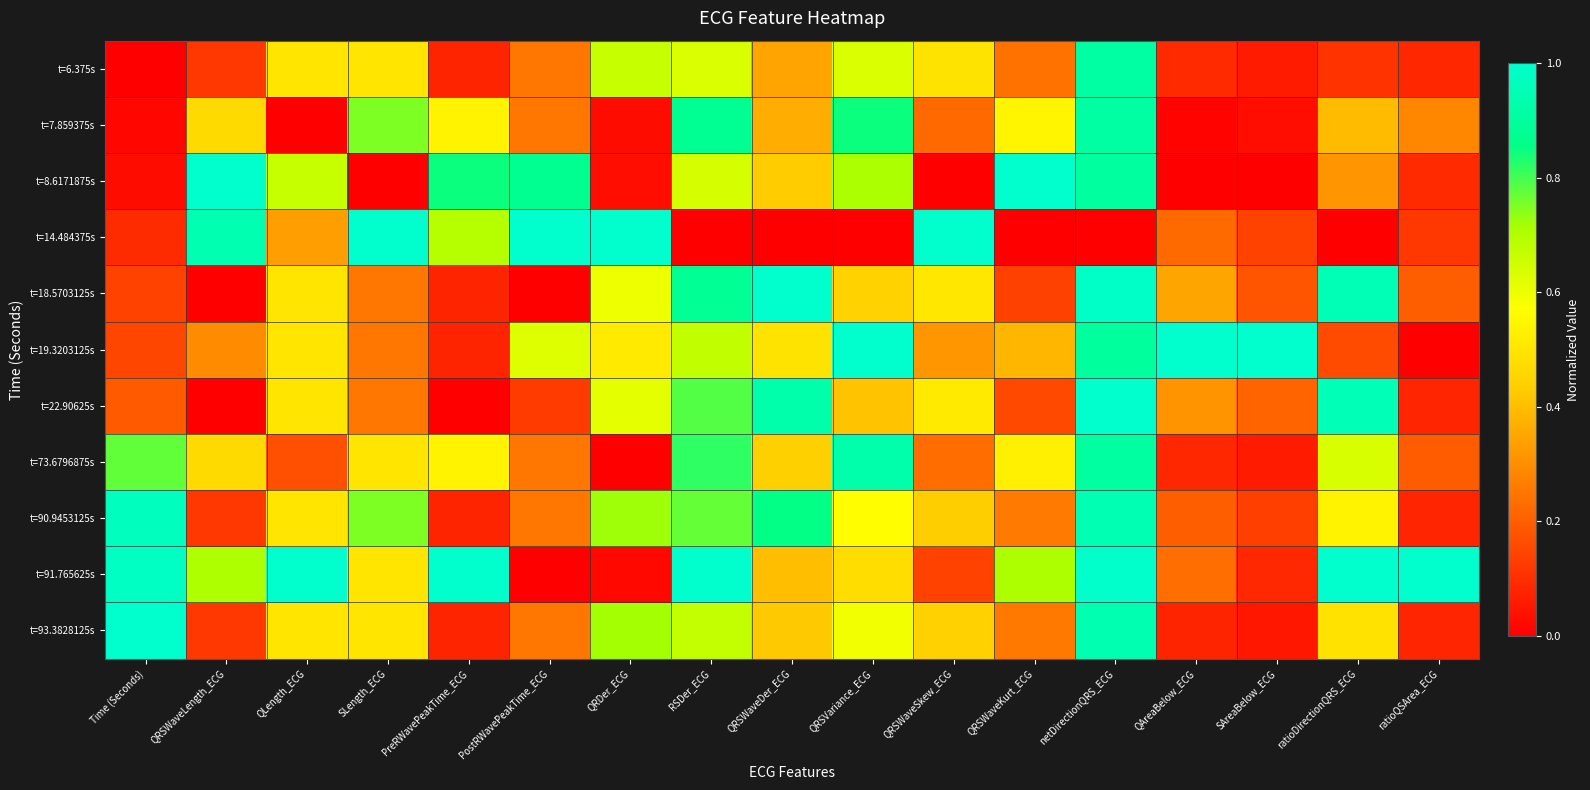

Reading right to left, transcribe all the data shown in this chart.

t=6.375s: ratioQSArea_ECG=0.1	ratioDirectionQRS_ECG=0.1	SAreaBelow_ECG=0.1	QAreaBelow_ECG=0.1	netDirectionQRS_ECG=0.9	QRSWaveKurt_ECG=0.2	QRSWaveSkew_ECG=0.5	QRSVariance_ECG=0.6	QRSWaveDer_ECG=0.3	RSDer_ECG=0.6	QRDer_ECG=0.7	PostRWavePeakTime_ECG=0.2	PreRWavePeakTime_ECG=0.1	SLength_ECG=0.5	QLength_ECG=0.5	QRSWaveLength_ECG=0.1	Time (Seconds)=0.0
t=7.859375s: ratioQSArea_ECG=0.3	ratioDirectionQRS_ECG=0.4	SAreaBelow_ECG=0.0	QAreaBelow_ECG=0.0	netDirectionQRS_ECG=0.9	QRSWaveKurt_ECG=0.5	QRSWaveSkew_ECG=0.2	QRSVariance_ECG=0.8	QRSWaveDer_ECG=0.4	RSDer_ECG=0.9	QRDer_ECG=0.0	PostRWavePeakTime_ECG=0.2	PreRWavePeakTime_ECG=0.5	SLength_ECG=0.8	QLength_ECG=0.0	QRSWaveLength_ECG=0.5	Time (Seconds)=0.0
t=8.6171875s: ratioQSArea_ECG=0.1	ratioDirectionQRS_ECG=0.3	SAreaBelow_ECG=0.0	QAreaBelow_ECG=0.0	netDirectionQRS_ECG=0.9	QRSWaveKurt_ECG=1.0	QRSWaveSkew_ECG=0.0	QRSVariance_ECG=0.7	QRSWaveDer_ECG=0.4	RSDer_ECG=0.6	QRDer_ECG=0.0	PostRWavePeakTime_ECG=0.9	PreRWavePeakTime_ECG=0.8	SLength_ECG=0.0	QLength_ECG=0.7	QRSWaveLength_ECG=1.0	Time (Seconds)=0.0
t=14.484375s: ratioQSArea_ECG=0.1	ratioDirectionQRS_ECG=0.0	SAreaBelow_ECG=0.1	QAreaBelow_ECG=0.2	netDirectionQRS_ECG=0.0	QRSWaveKurt_ECG=0.0	QRSWaveSkew_ECG=1.0	QRSVariance_ECG=0.0	QRSWaveDer_ECG=0.0	RSDer_ECG=0.0	QRDer_ECG=1.0	PostRWavePeakTime_ECG=1.0	PreRWavePeakTime_ECG=0.7	SLength_ECG=1.0	QLength_ECG=0.3	QRSWaveLength_ECG=0.9	Time (Seconds)=0.1
t=18.5703125s: ratioQSArea_ECG=0.2	ratioDirectionQRS_ECG=1.0	SAreaBelow_ECG=0.2	QAreaBelow_ECG=0.3	netDirectionQRS_ECG=1.0	QRSWaveKurt_ECG=0.1	QRSWaveSkew_ECG=0.5	QRSVariance_ECG=0.4	QRSWaveDer_ECG=1.0	RSDer_ECG=0.9	QRDer_ECG=0.6	PostRWavePeakTime_ECG=0.0	PreRWavePeakTime_ECG=0.1	SLength_ECG=0.2	QLength_ECG=0.5	QRSWaveLength_ECG=0.0	Time (Seconds)=0.1
t=19.3203125s: ratioQSArea_ECG=0.0	ratioDirectionQRS_ECG=0.2	SAreaBelow_ECG=1.0	QAreaBelow_ECG=1.0	netDirectionQRS_ECG=0.9	QRSWaveKurt_ECG=0.4	QRSWaveSkew_ECG=0.3	QRSVariance_ECG=1.0	QRSWaveDer_ECG=0.5	RSDer_ECG=0.7	QRDer_ECG=0.5	PostRWavePeakTime_ECG=0.6	PreRWavePeakTime_ECG=0.1	SLength_ECG=0.2	QLength_ECG=0.5	QRSWaveLength_ECG=0.3	Time (Seconds)=0.1
t=22.90625s: ratioQSArea_ECG=0.1	ratioDirectionQRS_ECG=1.0	SAreaBelow_ECG=0.2	QAreaBelow_ECG=0.3	netDirectionQRS_ECG=1.0	QRSWaveKurt_ECG=0.2	QRSWaveSkew_ECG=0.5	QRSVariance_ECG=0.4	QRSWaveDer_ECG=0.9	RSDer_ECG=0.8	QRDer_ECG=0.6	PostRWavePeakTime_ECG=0.1	PreRWavePeakTime_ECG=0.0	SLength_ECG=0.2	QLength_ECG=0.5	QRSWaveLength_ECG=0.0	Time (Seconds)=0.2
t=73.6796875s: ratioQSArea_ECG=0.2	ratioDirectionQRS_ECG=0.6	SAreaBelow_ECG=0.1	QAreaBelow_ECG=0.1	netDirectionQRS_ECG=0.9	QRSWaveKurt_ECG=0.5	QRSWaveSkew_ECG=0.2	QRSVariance_ECG=0.9	QRSWaveDer_ECG=0.4	RSDer_ECG=0.8	QRDer_ECG=0.0	PostRWavePeakTime_ECG=0.2	PreRWavePeakTime_ECG=0.5	SLength_ECG=0.5	QLength_ECG=0.2	QRSWaveLength_ECG=0.5	Time (Seconds)=0.8
t=90.9453125s: ratioQSArea_ECG=0.1	ratioDirectionQRS_ECG=0.5	SAreaBelow_ECG=0.1	QAreaBelow_ECG=0.2	netDirectionQRS_ECG=0.9	QRSWaveKurt_ECG=0.3	QRSWaveSkew_ECG=0.4	QRSVariance_ECG=0.6	QRSWaveDer_ECG=0.9	RSDer_ECG=0.8	QRDer_ECG=0.7	PostRWavePeakTime_ECG=0.2	PreRWavePeakTime_ECG=0.1	SLength_ECG=0.8	QLength_ECG=0.5	QRSWaveLength_ECG=0.1	Time (Seconds)=1.0
t=91.765625s: ratioQSArea_ECG=1.0	ratioDirectionQRS_ECG=1.0	SAreaBelow_ECG=0.1	QAreaBelow_ECG=0.2	netDirectionQRS_ECG=1.0	QRSWaveKurt_ECG=0.7	QRSWaveSkew_ECG=0.1	QRSVariance_ECG=0.5	QRSWaveDer_ECG=0.4	RSDer_ECG=1.0	QRDer_ECG=0.0	PostRWavePeakTime_ECG=0.0	PreRWavePeakTime_ECG=1.0	SLength_ECG=0.5	QLength_ECG=1.0	QRSWaveLength_ECG=0.7	Time (Seconds)=1.0
t=93.3828125s: ratioQSArea_ECG=0.1	ratioDirectionQRS_ECG=0.5	SAreaBelow_ECG=0.0	QAreaBelow_ECG=0.1	netDirectionQRS_ECG=0.9	QRSWaveKurt_ECG=0.3	QRSWaveSkew_ECG=0.4	QRSVariance_ECG=0.6	QRSWaveDer_ECG=0.4	RSDer_ECG=0.7	QRDer_ECG=0.7	PostRWavePeakTime_ECG=0.2	PreRWavePeakTime_ECG=0.1	SLength_ECG=0.5	QLength_ECG=0.5	QRSWaveLength_ECG=0.1	Time (Seconds)=1.0